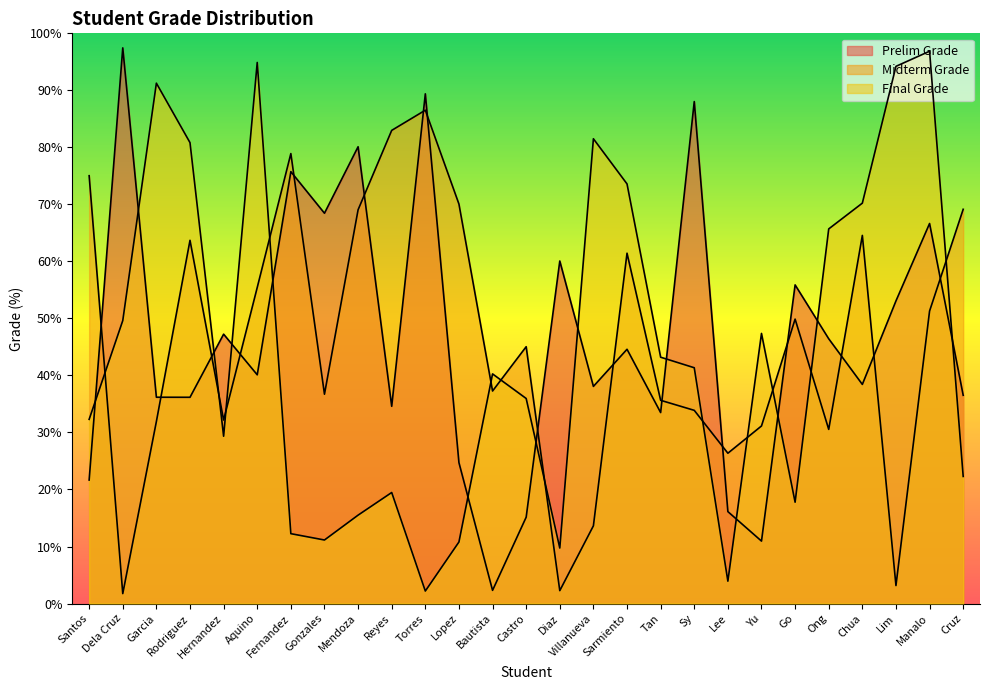

What is the label of the 15th point from the left?

Diaz